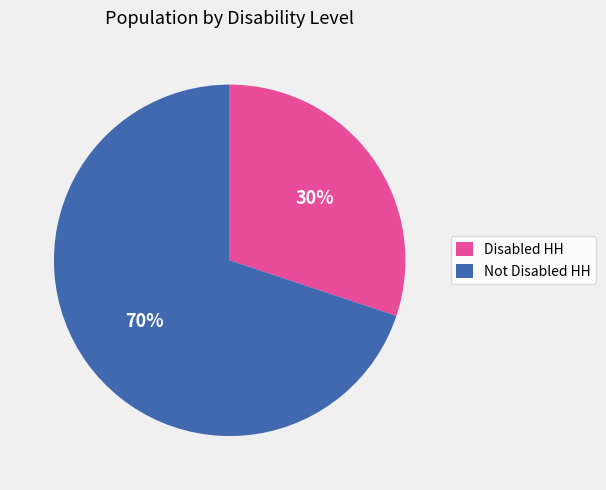

Is there any slice that represents more than half of the pie?

Yes